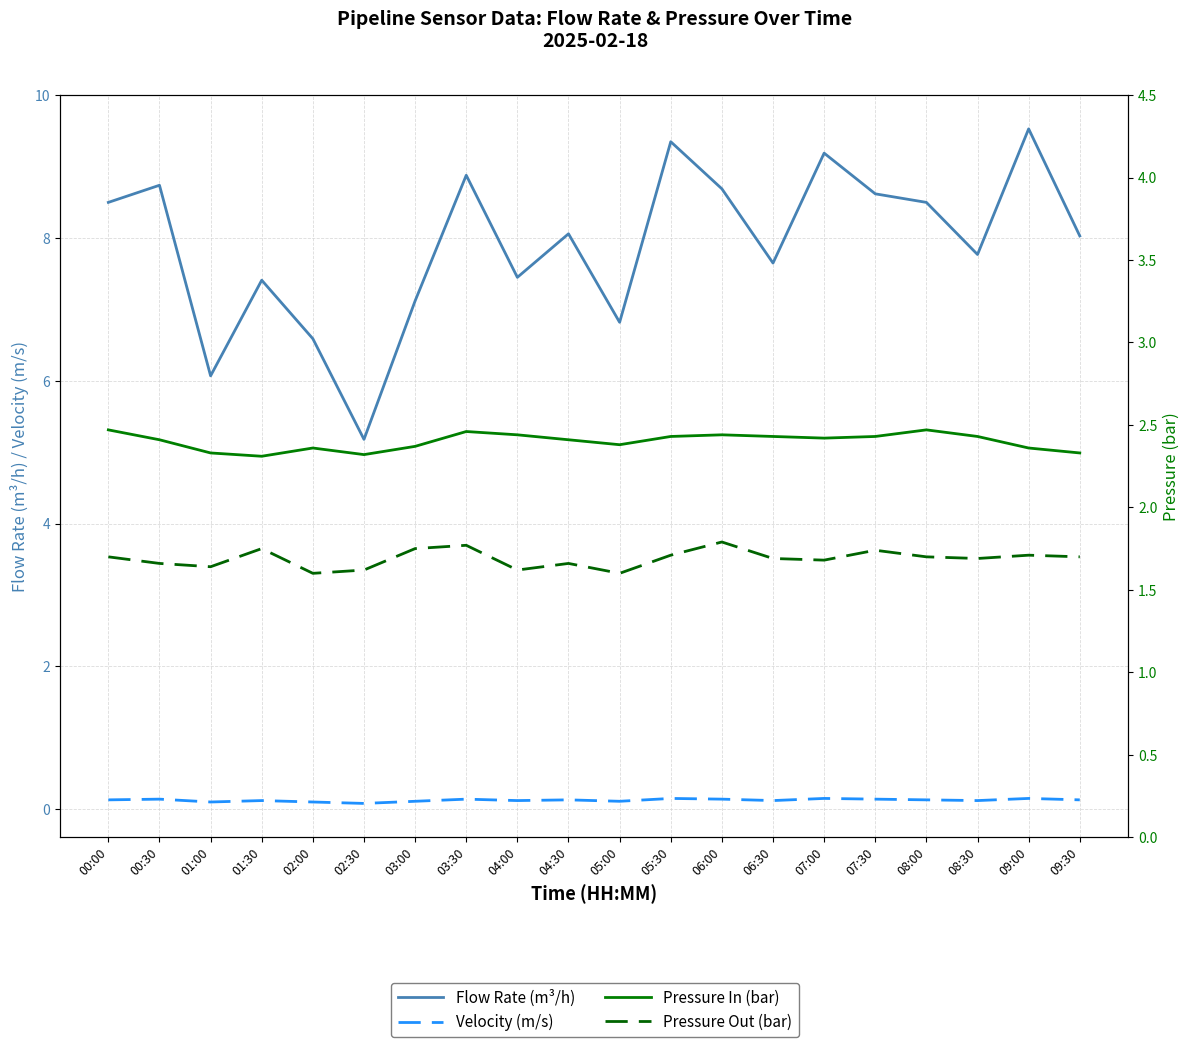

Reading right to left, list all the values displayed in this chart.

Flow Rate (m³/h): 09:30=8.0	09:00=9.5	08:30=7.8	08:00=8.5	07:30=8.6	07:00=9.2	06:30=7.7	06:00=8.7	05:30=9.3	05:00=6.8	04:30=8.1	04:00=7.5	03:30=8.9	03:00=7.1	02:30=5.2	02:00=6.6	01:30=7.4	01:00=6.1	00:30=8.7	00:00=8.5
Velocity (m/s): 09:30=0.1	09:00=0.1	08:30=0.1	08:00=0.1	07:30=0.1	07:00=0.1	06:30=0.1	06:00=0.1	05:30=0.1	05:00=0.1	04:30=0.1	04:00=0.1	03:30=0.1	03:00=0.1	02:30=0.1	02:00=0.1	01:30=0.1	01:00=0.1	00:30=0.1	00:00=0.1
Pressure In (bar): 09:30=2.3	09:00=2.4	08:30=2.4	08:00=2.5	07:30=2.4	07:00=2.4	06:30=2.4	06:00=2.4	05:30=2.4	05:00=2.4	04:30=2.4	04:00=2.4	03:30=2.5	03:00=2.4	02:30=2.3	02:00=2.4	01:30=2.3	01:00=2.3	00:30=2.4	00:00=2.5
Pressure Out (bar): 09:30=1.7	09:00=1.7	08:30=1.7	08:00=1.7	07:30=1.7	07:00=1.7	06:30=1.7	06:00=1.8	05:30=1.7	05:00=1.6	04:30=1.7	04:00=1.6	03:30=1.8	03:00=1.8	02:30=1.6	02:00=1.6	01:30=1.8	01:00=1.6	00:30=1.7	00:00=1.7